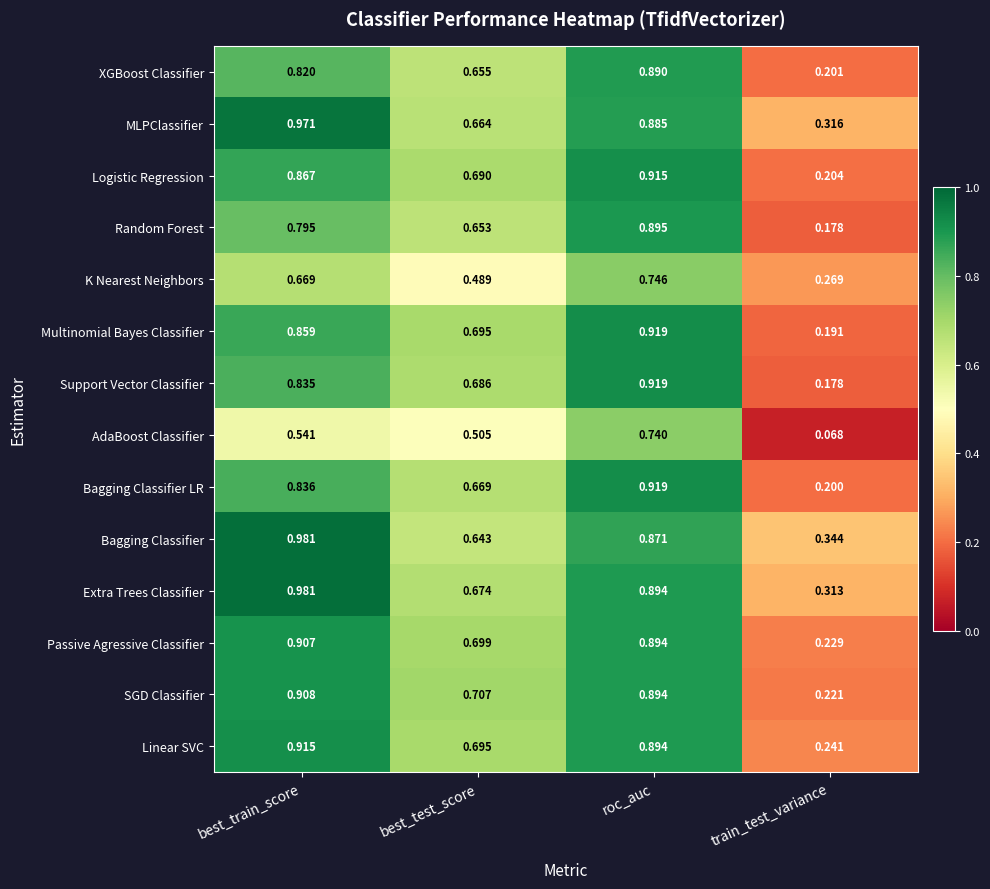

Which series has the widest spread of values?

Support Vector Classifier